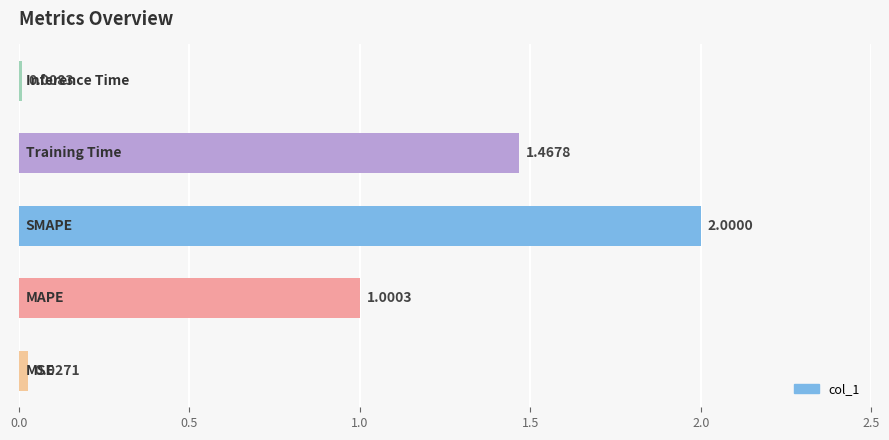

What is the average value?

0.9